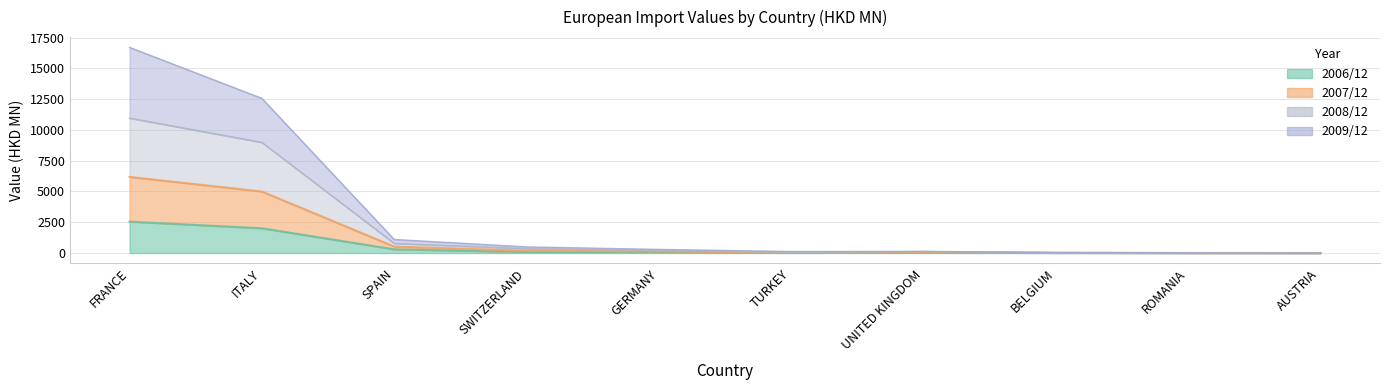

How many data points does each series have?

10